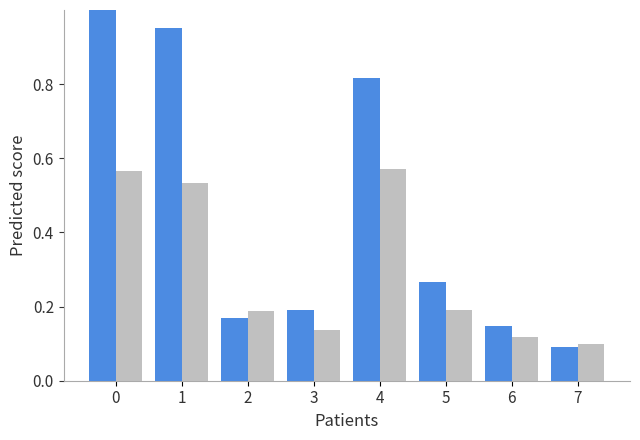

How many groups of bars are there?

8